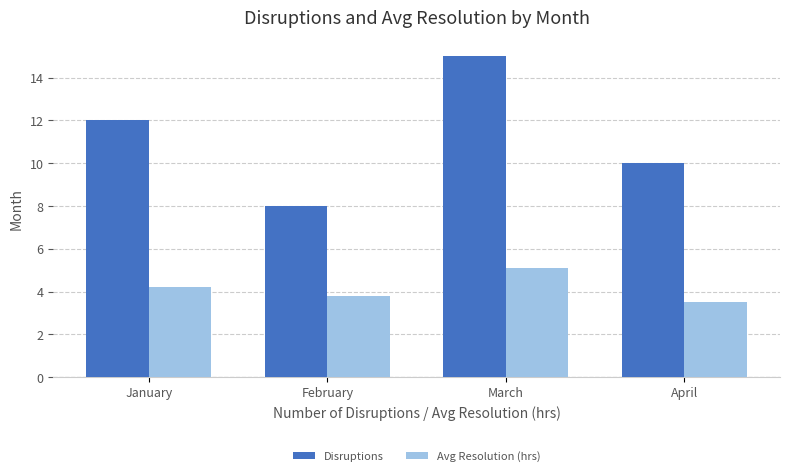

List the series in order of their overall mean, highest first.

Disruptions, Avg Resolution (hrs)